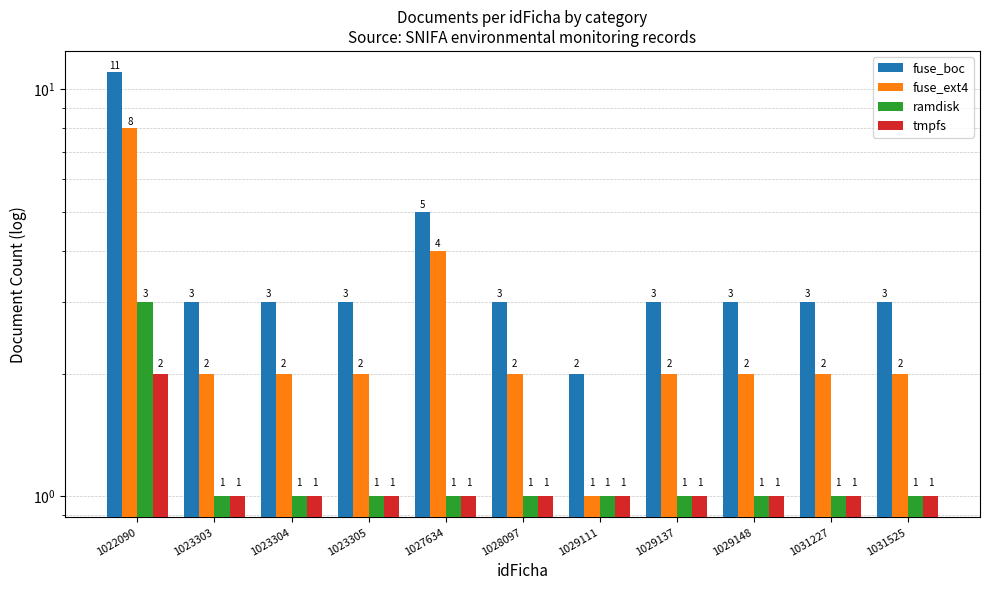

Which series has the widest spread of values?

fuse_boc